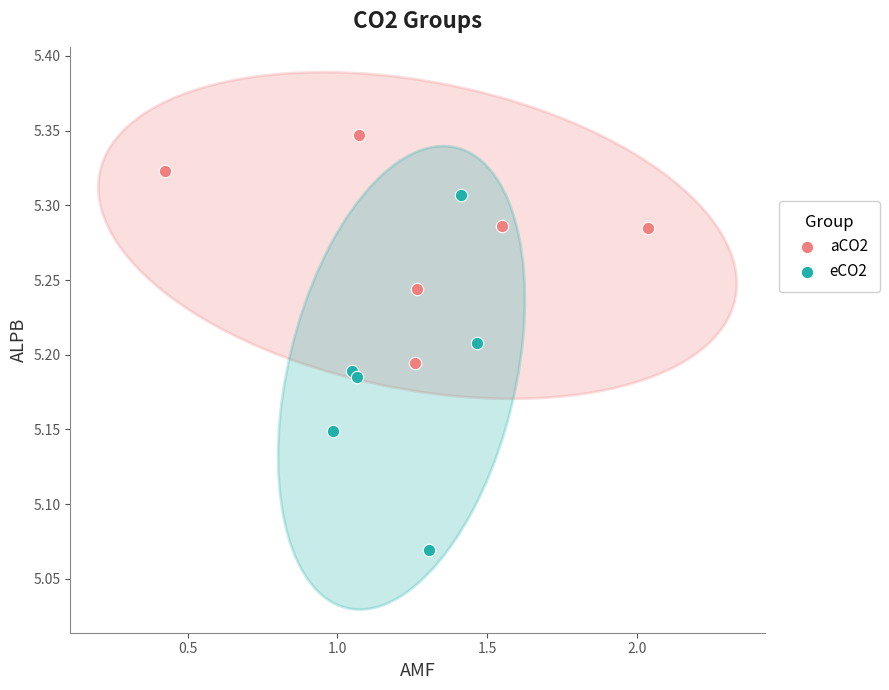

Which series has the largest Y range (max minus min)?

eCO2